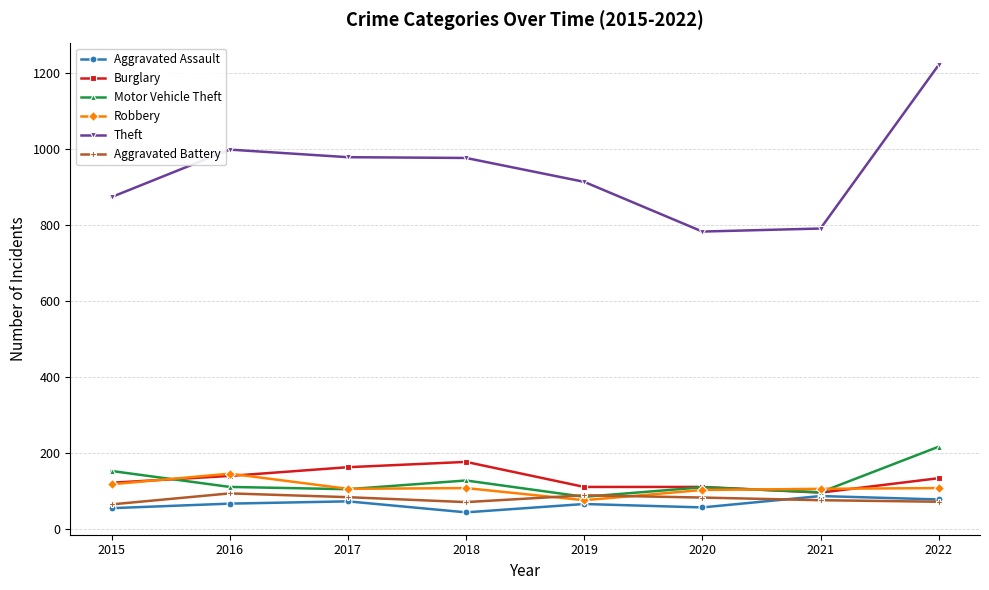

What is the lowest value of the Burglary series?

95